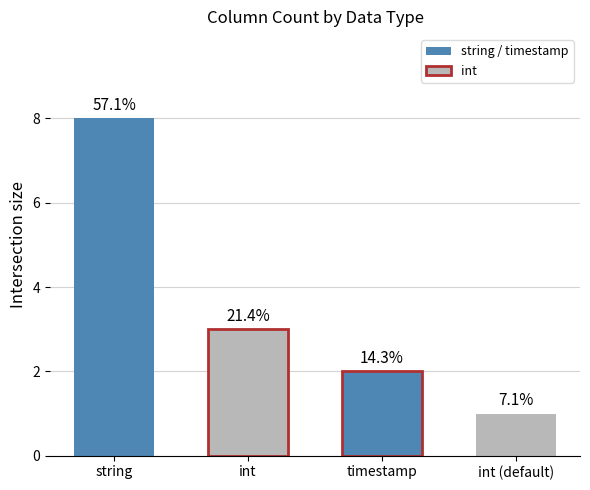

List the labels in order of value, smallest first.

DEFAULT 1, timestamp, int, string